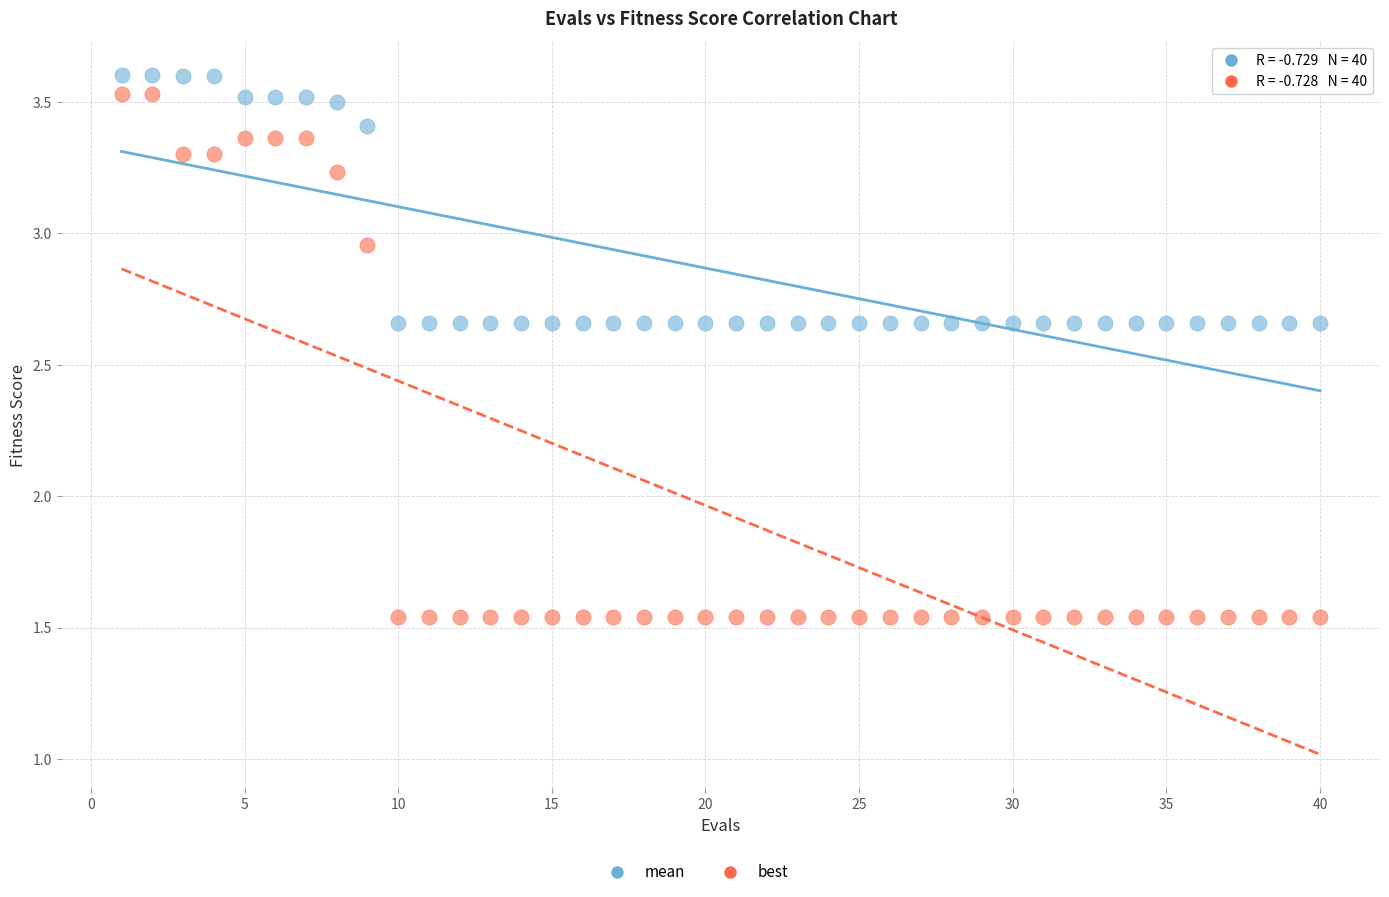

Which series has the widest spread of Y values?

best